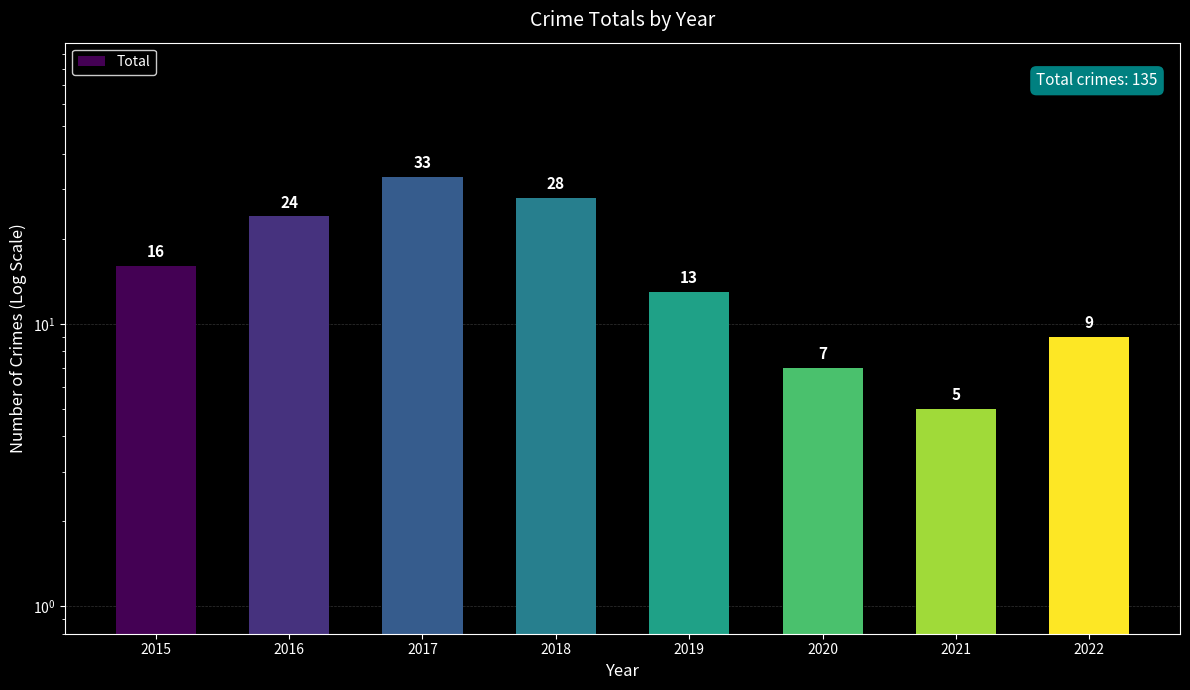

List the labels in order of value, largest first.

2017, 2018, 2016, 2015, 2019, 2022, 2020, 2021